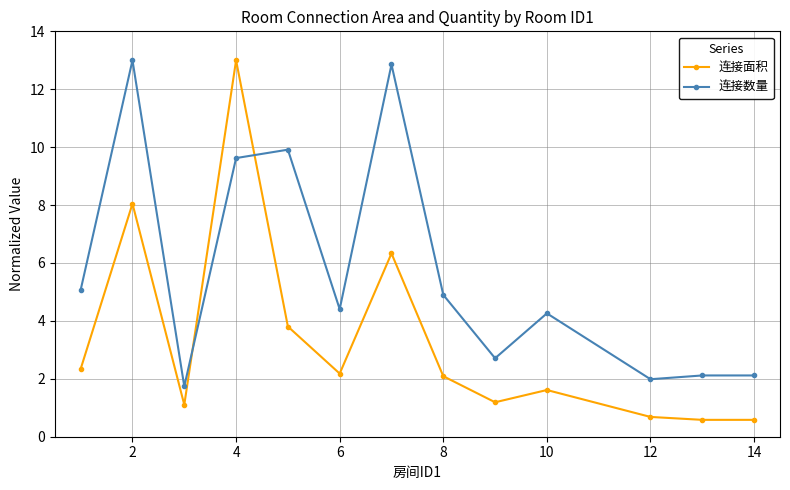

Which series has the largest range (max minus min)?

连接面积